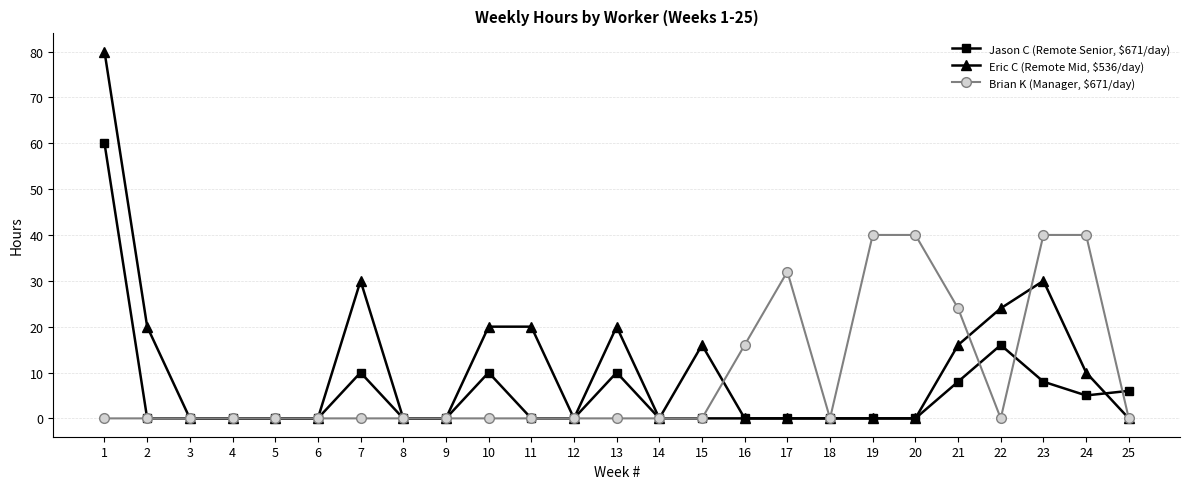

Reading left to right, extract all data points from this chart.

Jason C (Remote Senior, $671/day): 60	0	0	0	0	0	10	0	0	10	0	0	10	0	0	0	0	0	0	0	8	16	8	5	6
Eric C (Remote Mid, $536/day): 80	20	0	0	0	0	30	0	0	20	20	0	20	0	16	0	0	0	0	0	16	24	30	10	0
Brian K (Manager, $671/day): 0	0	0	0	0	0	0	0	0	0	0	0	0	0	0	16	32	0	40	40	24	0	40	40	0